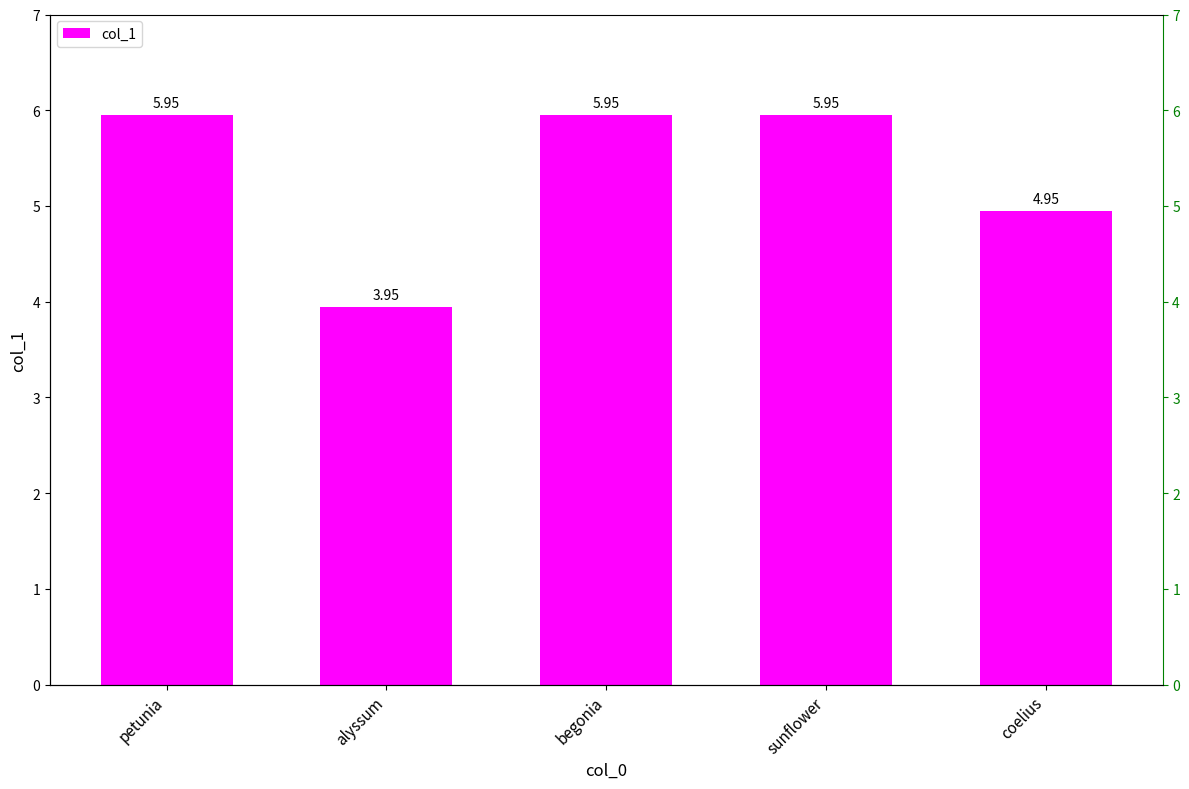

Rank the categories by value from highest to lowest.

petunia, begonia, sunflower, coelius, alyssum